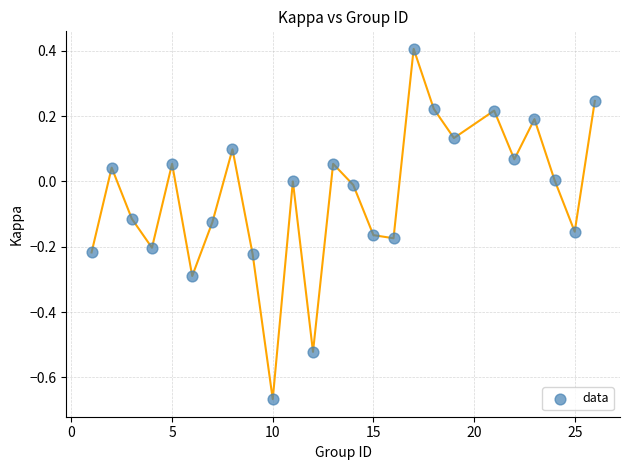

What is the range of Y values (max minus min)?

1.1